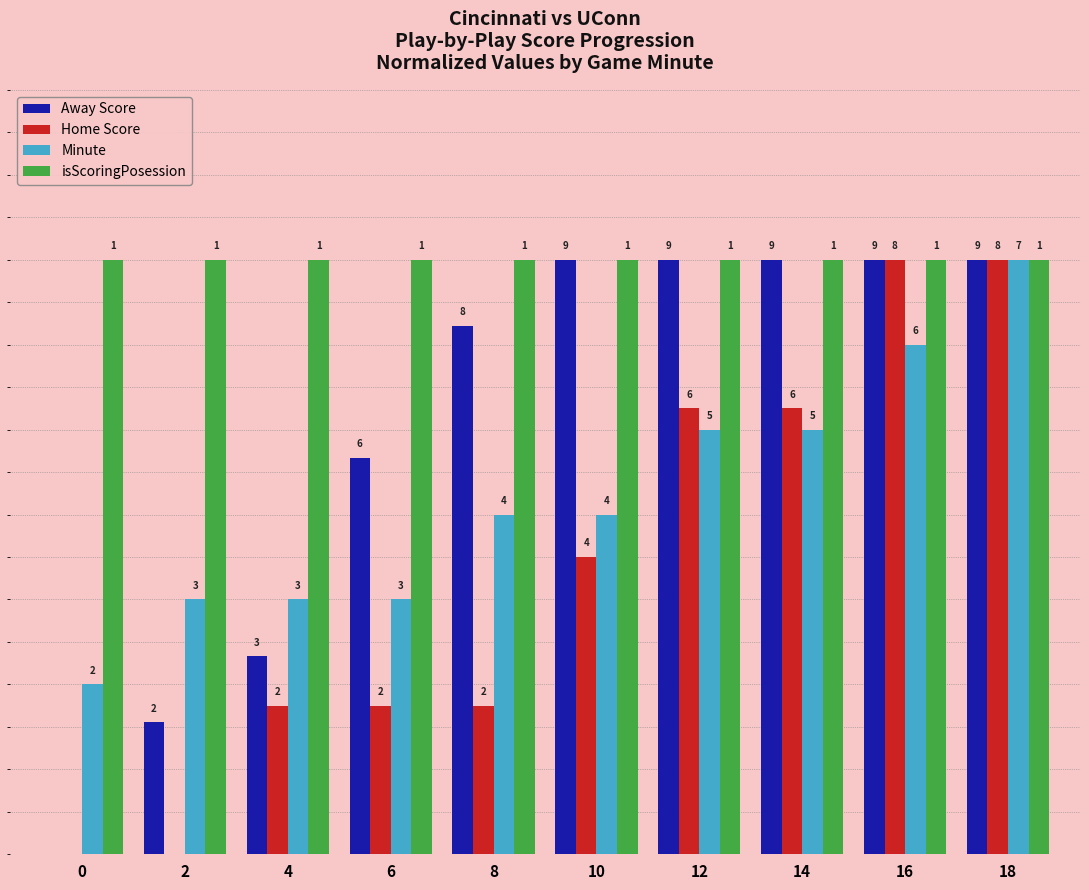

What is the sum of the isScoringPosession values at 6 and 16?

28.0